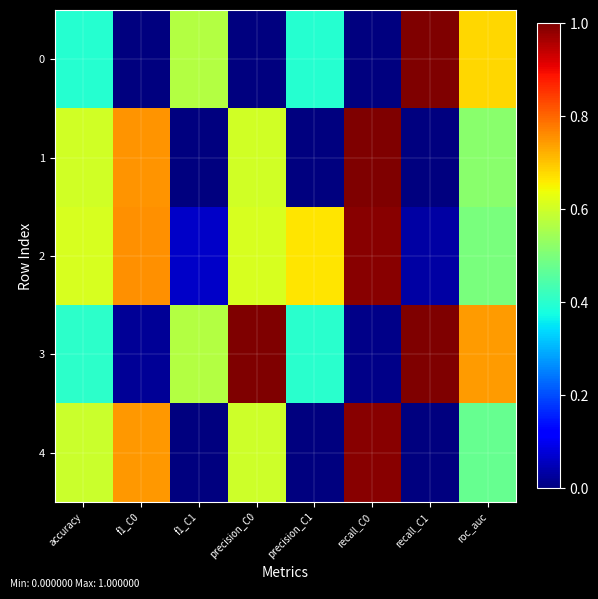

Reading left to right, what are all the values shown in this chart?

0: accuracy=0.4	f1_C0=0.0	f1_C1=0.6	precision_C0=0.0	precision_C1=0.4	recall_C0=0.0	recall_C1=1.0	roc_auc=0.7
1: accuracy=0.6	f1_C0=0.8	f1_C1=0.0	precision_C0=0.6	precision_C1=0.0	recall_C0=1.0	recall_C1=0.0	roc_auc=0.5
2: accuracy=0.6	f1_C0=0.8	f1_C1=0.1	precision_C0=0.6	precision_C1=0.7	recall_C0=1.0	recall_C1=0.0	roc_auc=0.5
3: accuracy=0.4	f1_C0=0.0	f1_C1=0.6	precision_C0=1.0	precision_C1=0.4	recall_C0=0.0	recall_C1=1.0	roc_auc=0.7
4: accuracy=0.6	f1_C0=0.7	f1_C1=0.0	precision_C0=0.6	precision_C1=0.0	recall_C0=1.0	recall_C1=0.0	roc_auc=0.5